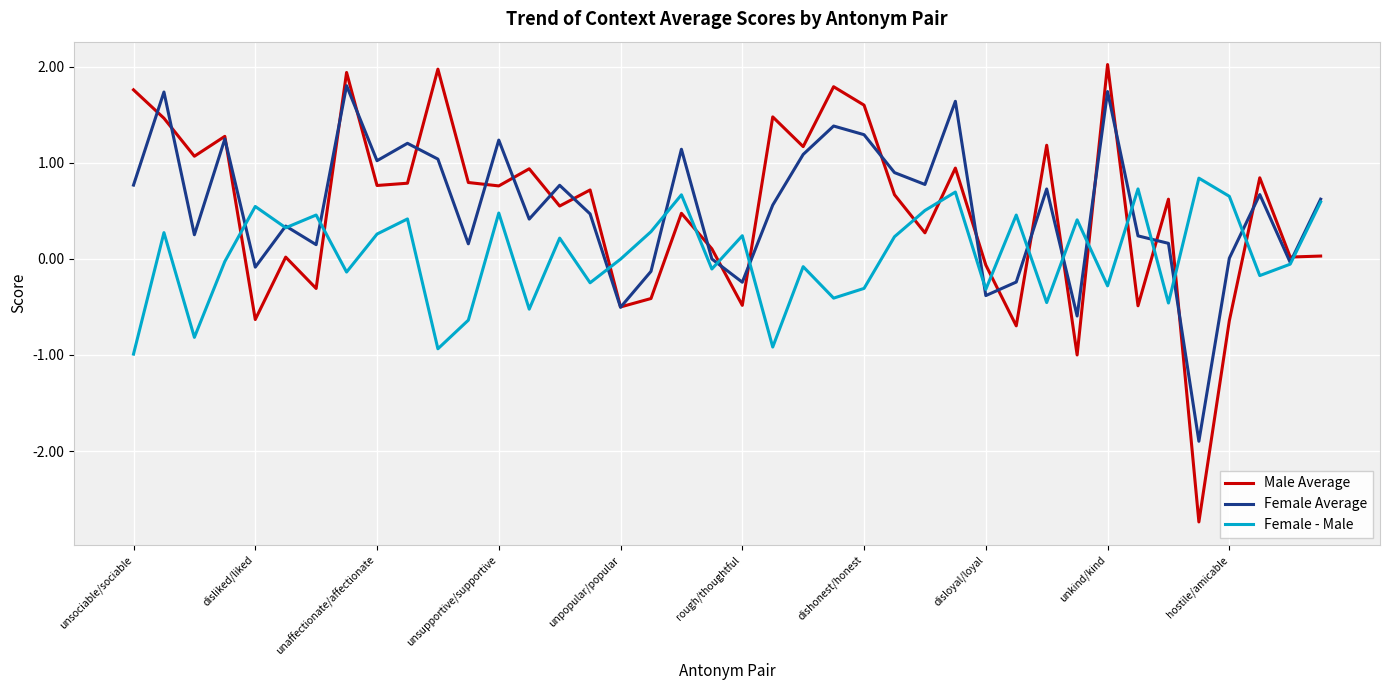

What is the minimum value for Female Average?

-1.9